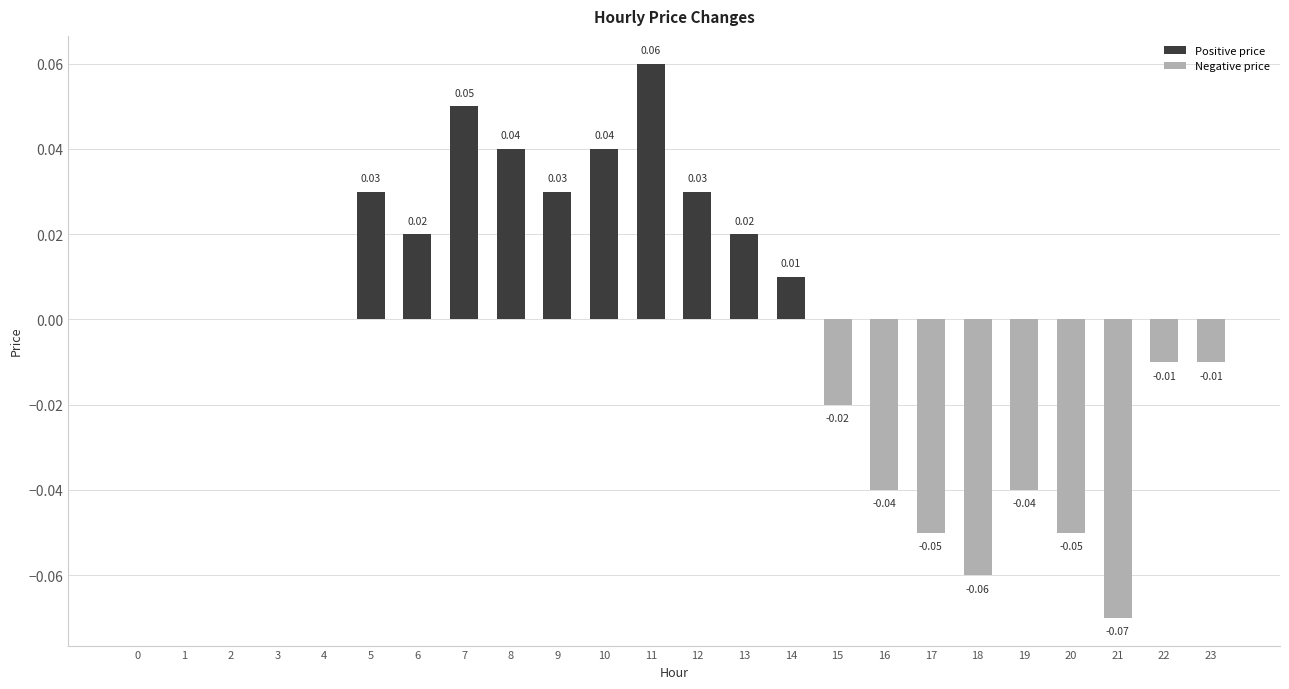

Between 15 and 20, which is larger?

15